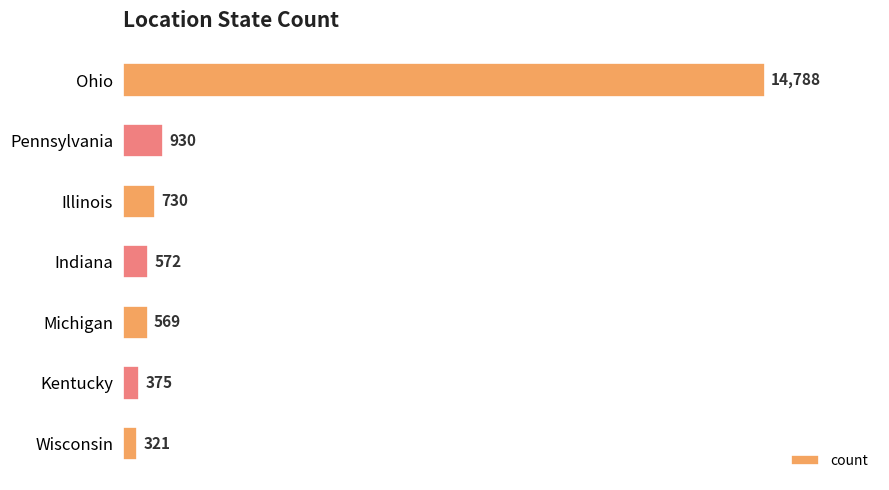

List the labels in order of value, largest first.

Ohio, Pennsylvania, Illinois, Indiana, Michigan, Kentucky, Wisconsin